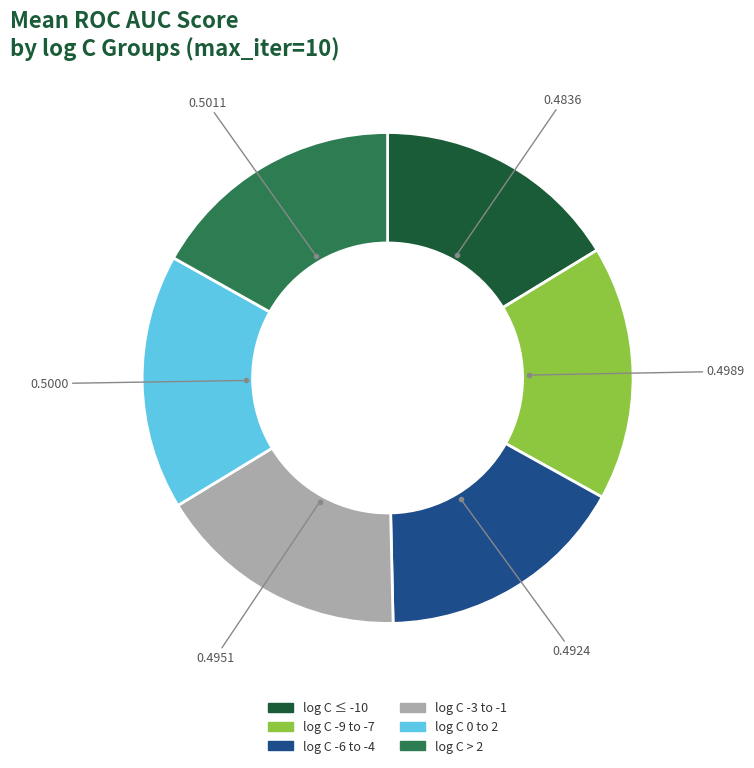

How many slices are in this pie chart?

6